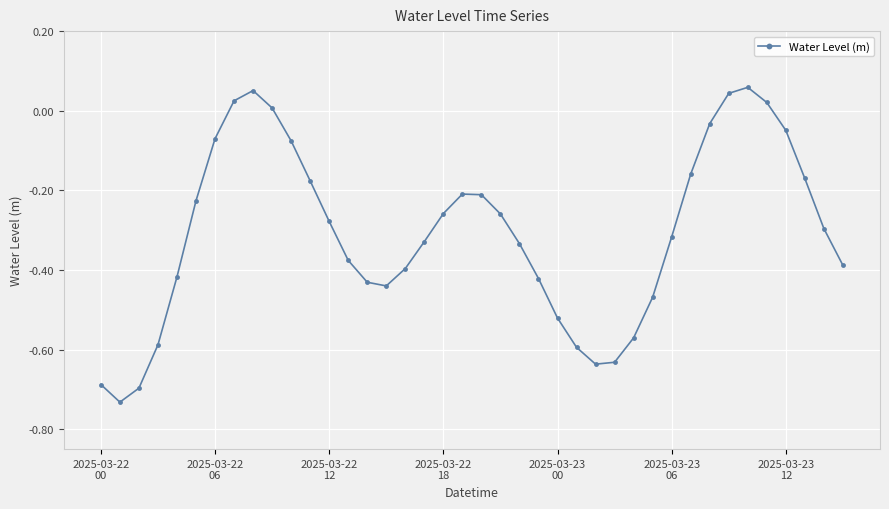

How many data points does each series have?

40